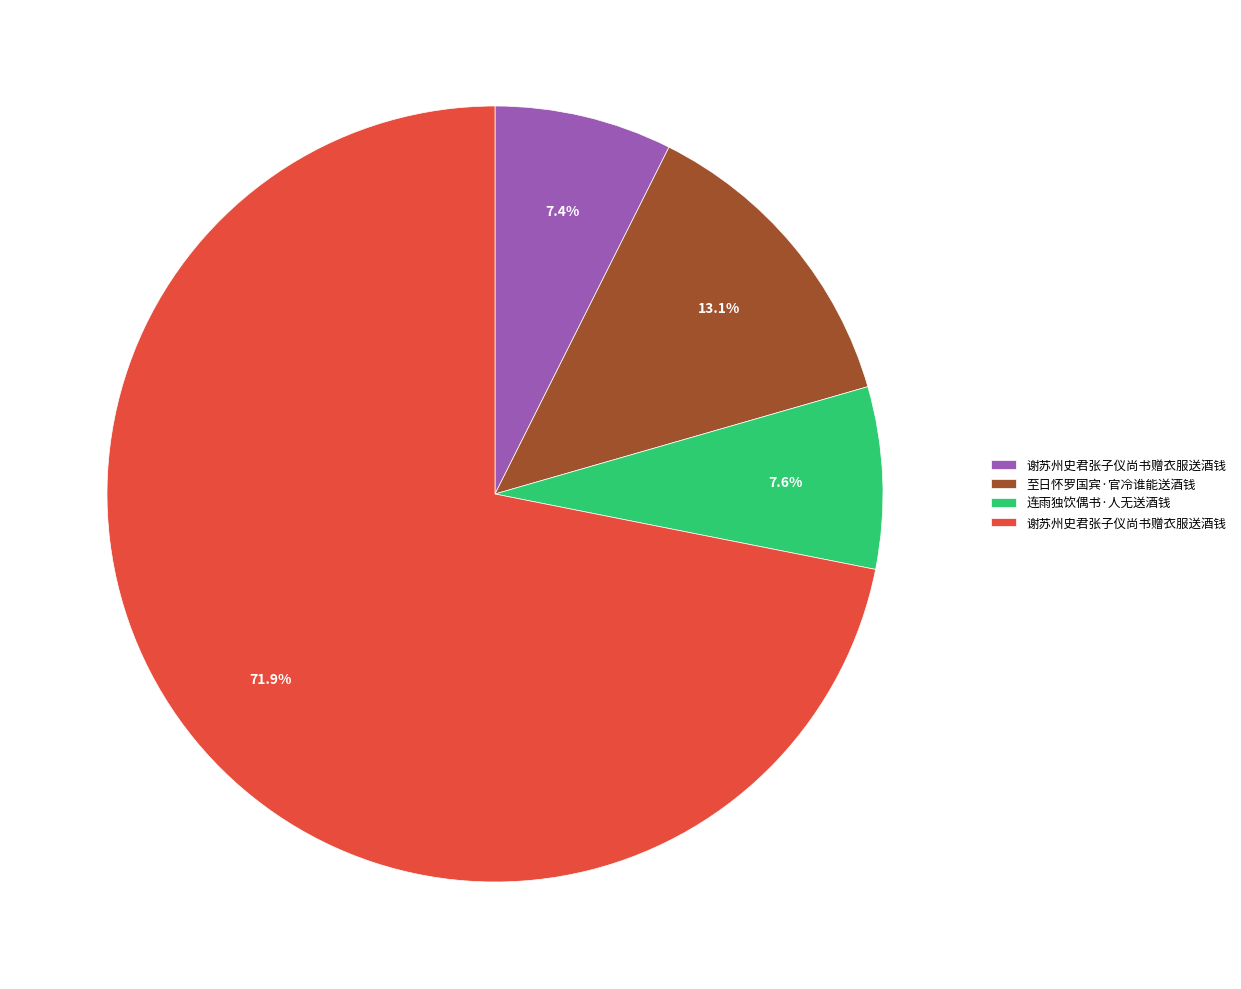

Is there a majority slice in this chart?

Yes